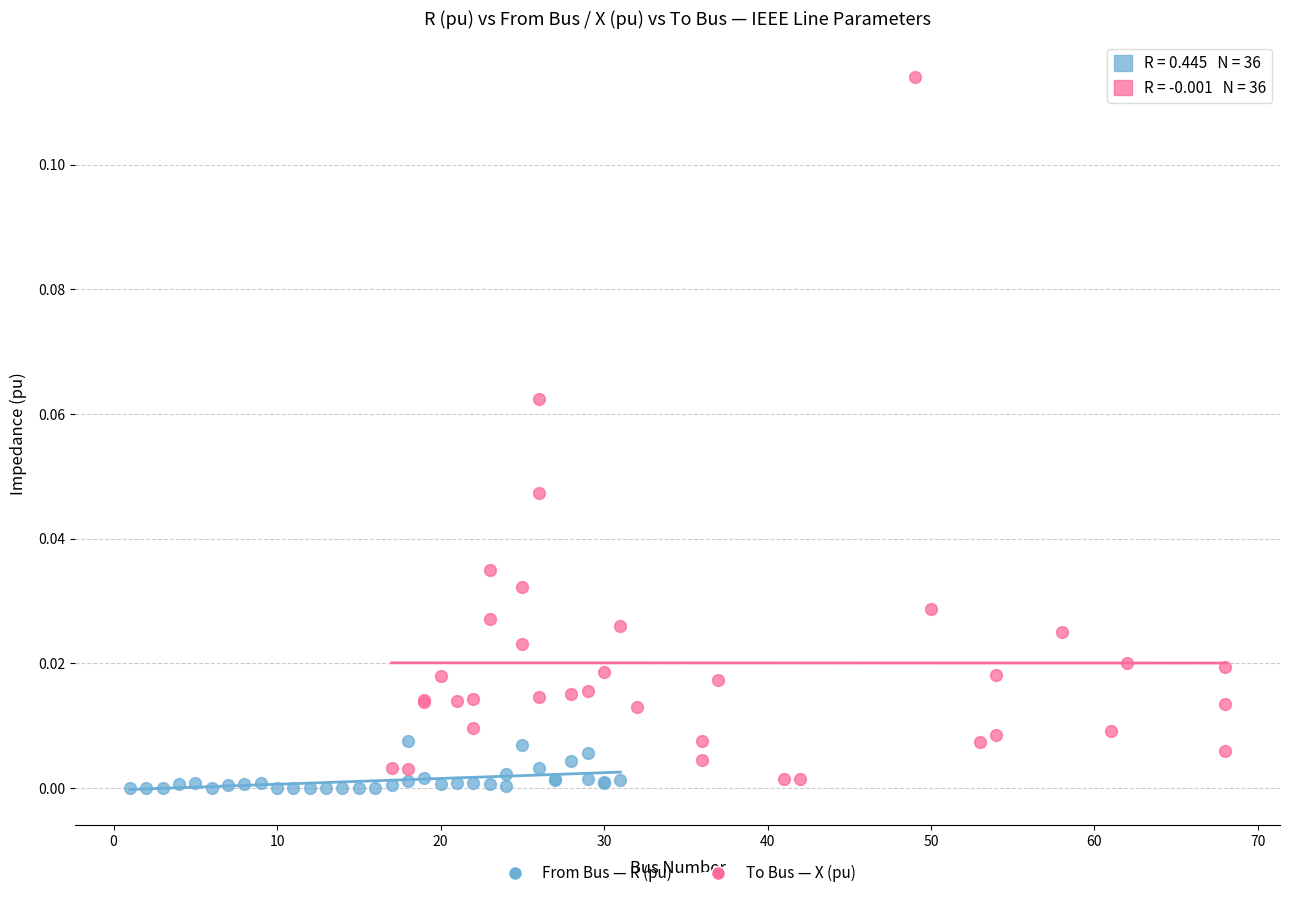

What are all the series names shown in the legend?

From Bus — R (pu), To Bus — X (pu)